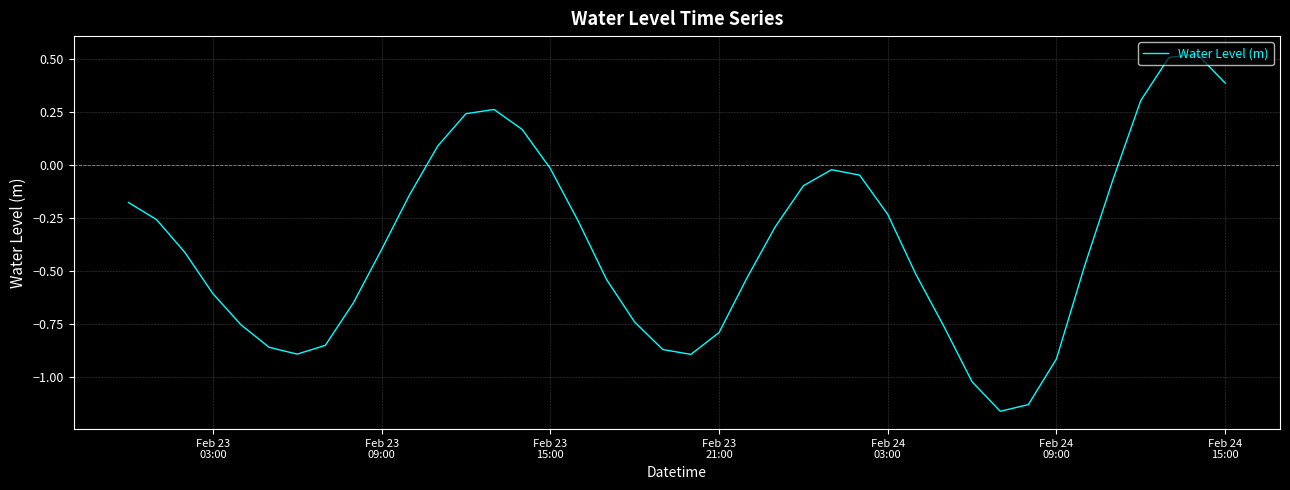

Count the number of values greater than 0.

8